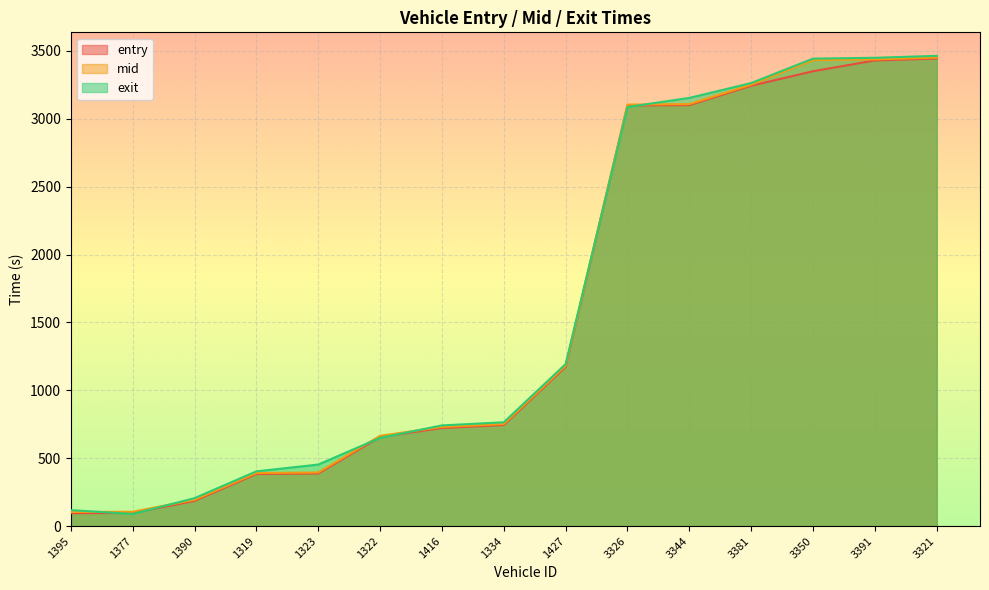

Reading left to right, list all the values displayed in this chart.

entry: 1395=95.5	1377=97.4	1390=186.1	1319=384.1	1323=388.0	1322=657.1	1416=722.8	1334=744.8	1427=1172.9	3326=3097.9	3344=3100.7	3381=3243.2	3350=3350.0	3391=3429.4	3321=3444.0
mid: 1395=104.3	1377=106.0	1390=194.0	1319=391.1	1323=395.5	1322=665.3	1416=730.5	1334=752.2	1427=1181.1	3326=3104.5	3344=3108.2	3381=3251.2	3350=3431.6	3391=3437.3	3321=3451.0
exit: 1395=117.9	1377=89.8	1390=205.9	1319=403.5	1323=453.6	1322=650.2	1416=741.8	1334=764.9	1427=1193.6	3326=3086.5	3344=3153.7	3381=3263.1	3350=3442.8	3391=3449.2	3321=3463.3